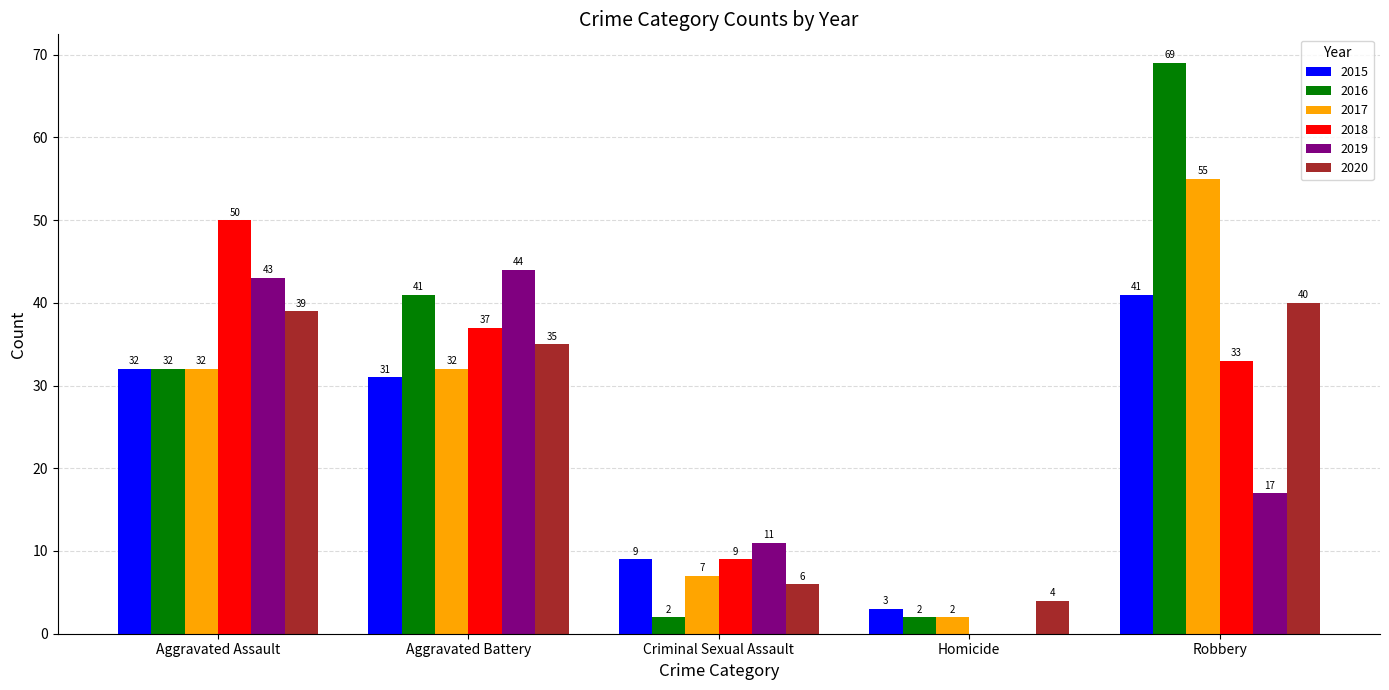

True or false: 2019 has a value of 24 at Aggravated Battery.

False